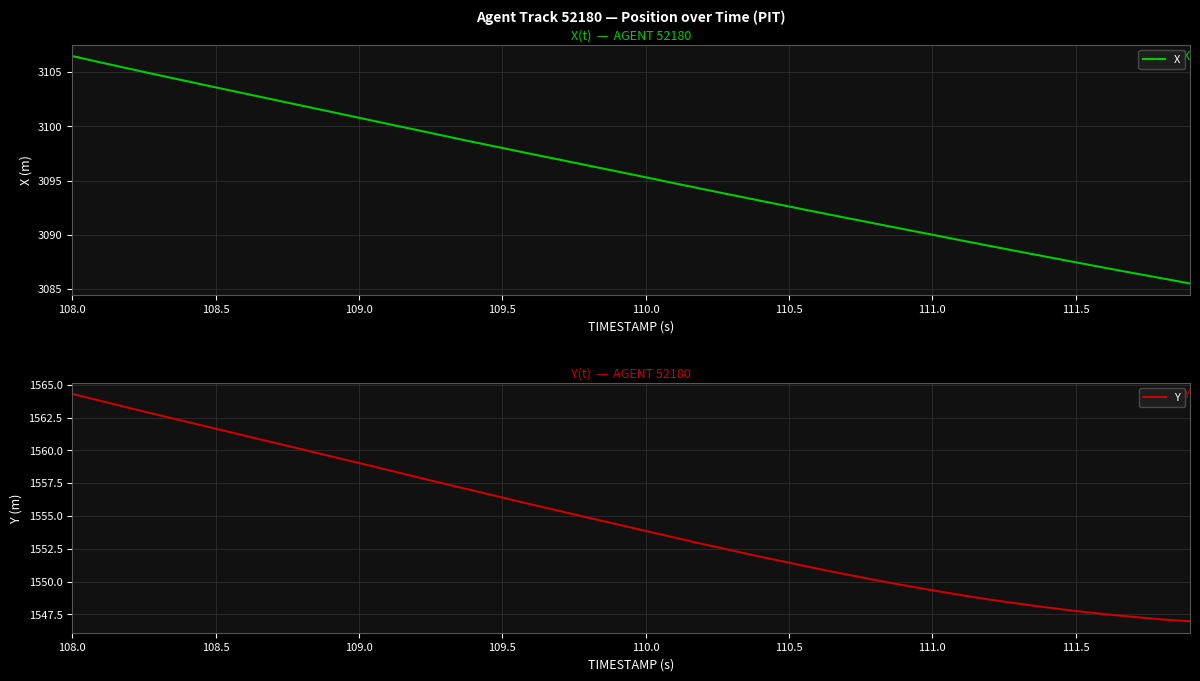

What are all the series names shown in the legend?

X, Y